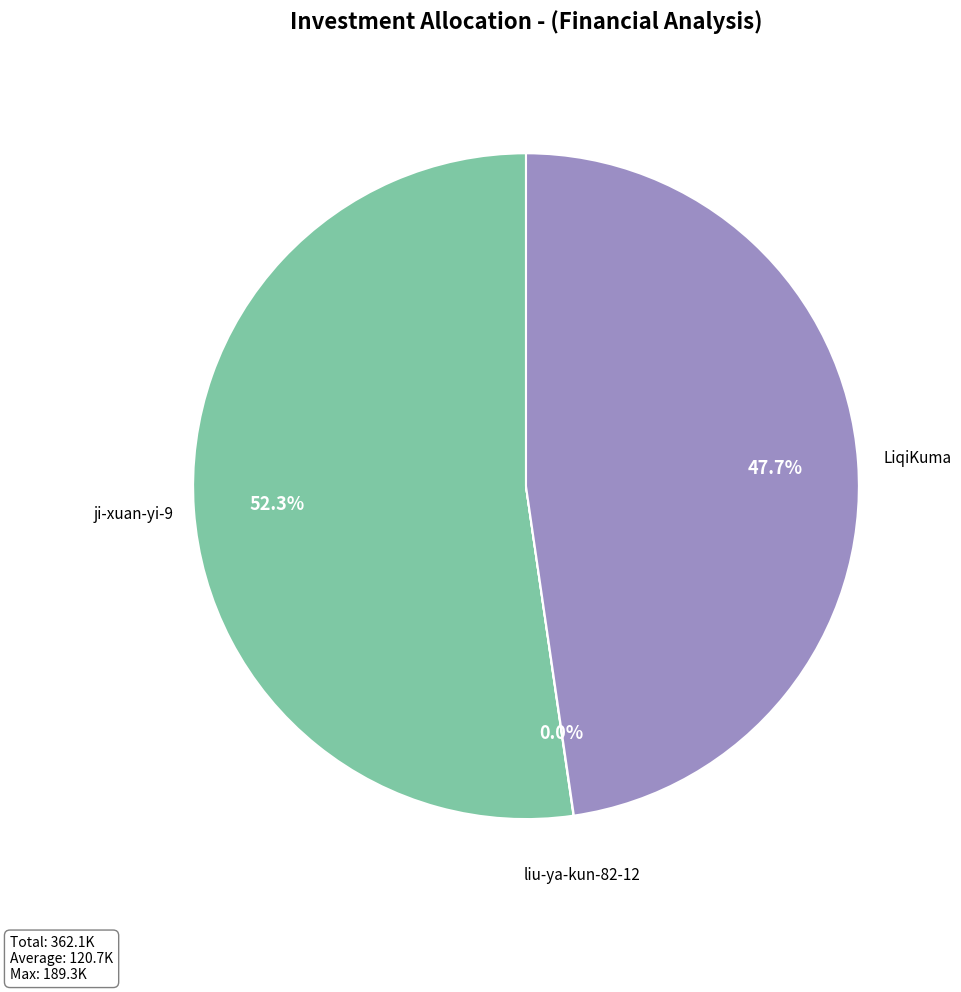

Does any single category account for the majority?

Yes